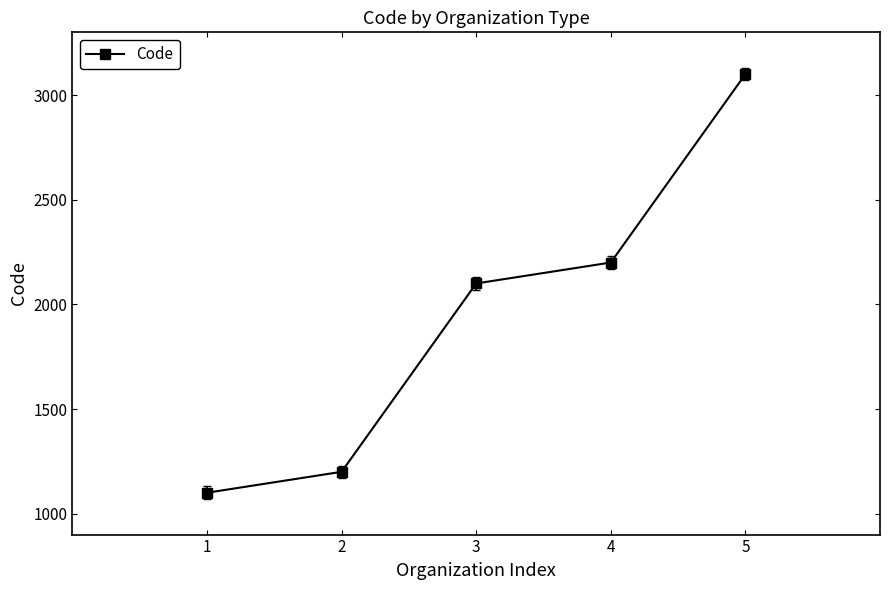

Reading left to right, transcribe all the data shown in this chart.

1100	1200	2100	2200	3100